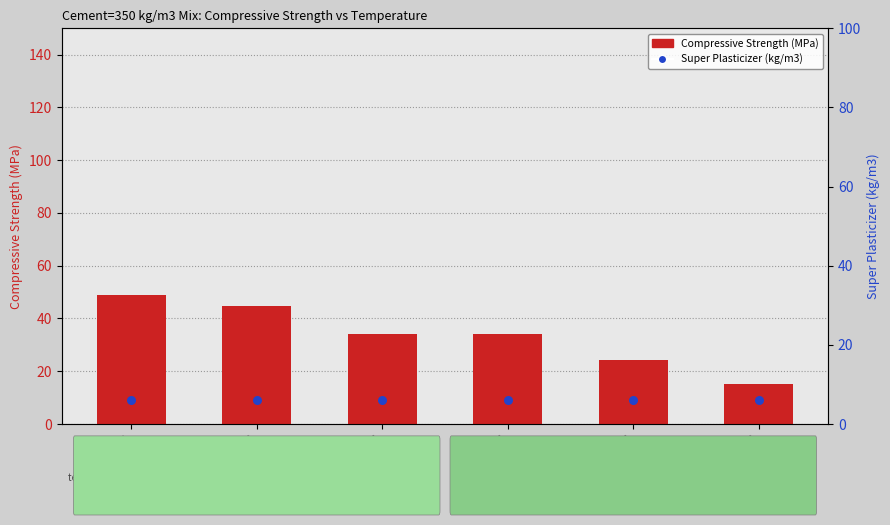

Which series reaches the maximum Y coordinate?

Compressive Strength (MPa)